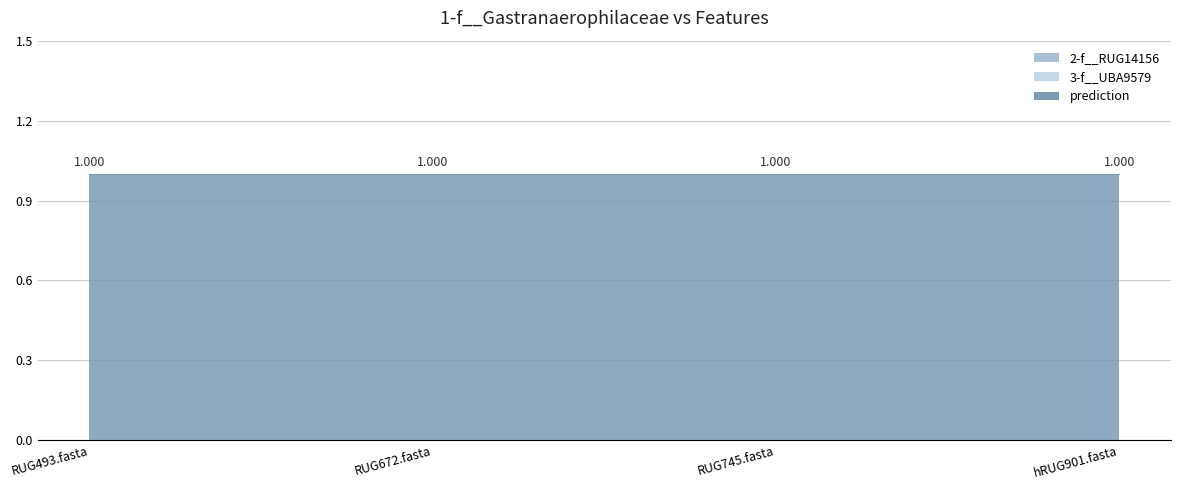

What is the difference between the highest and lowest values at RUG745.fasta?

1